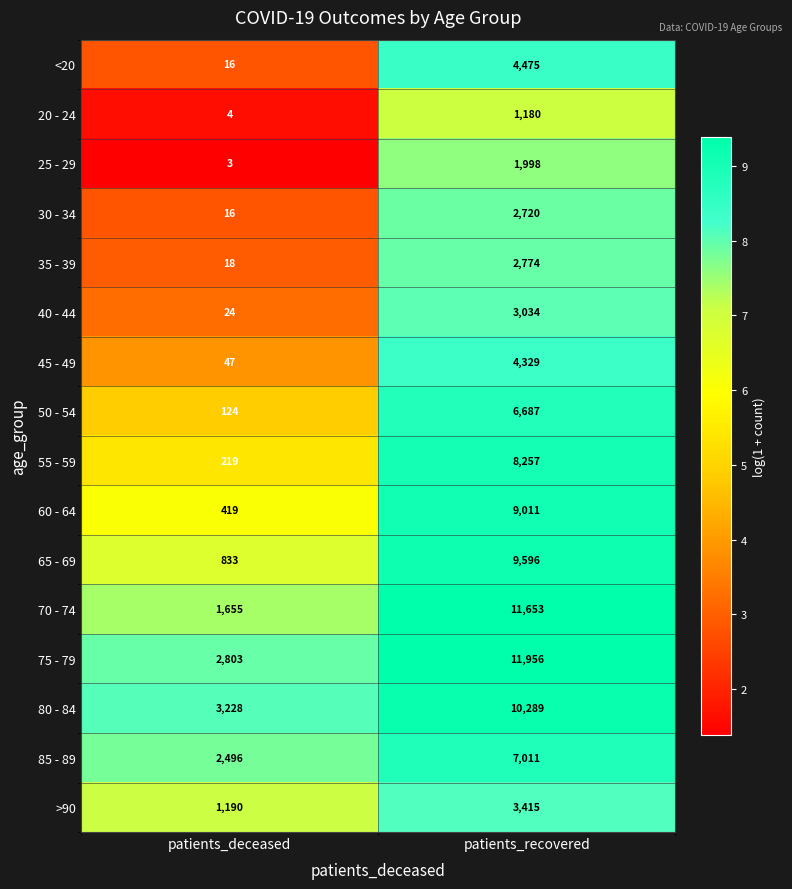

List the labels in order of 20 - 24 value, largest first.

patients_recovered, patients_deceased